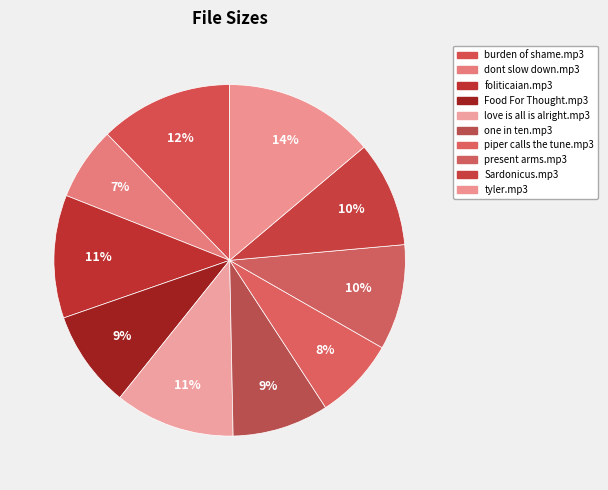

What portion of the pie excludes love is all is alright.mp3?

88.9%